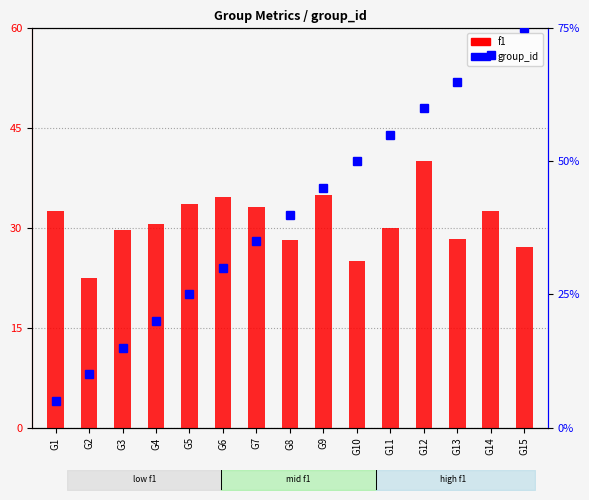

Rank the categories by group_id value from highest to lowest.

G15, G14, G13, G12, G11, G10, G9, G8, G7, G6, G5, G4, G3, G2, G1